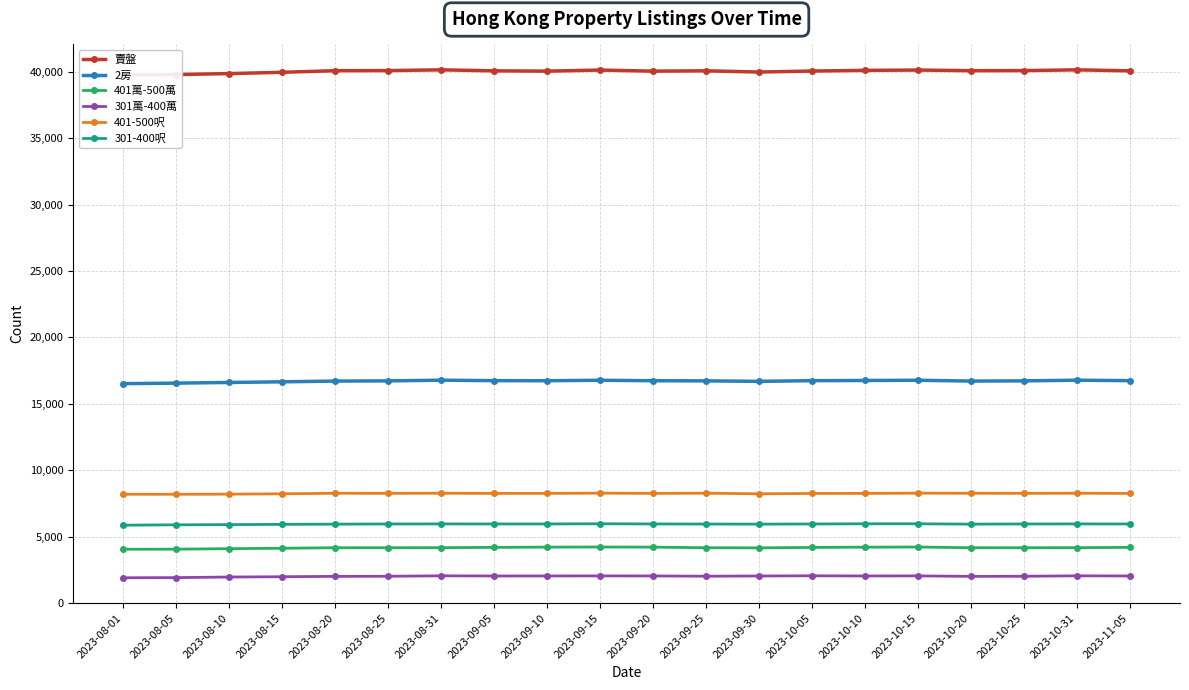

True or false: 401萬-500萬 and 301-400呎 intersect in this chart.

False